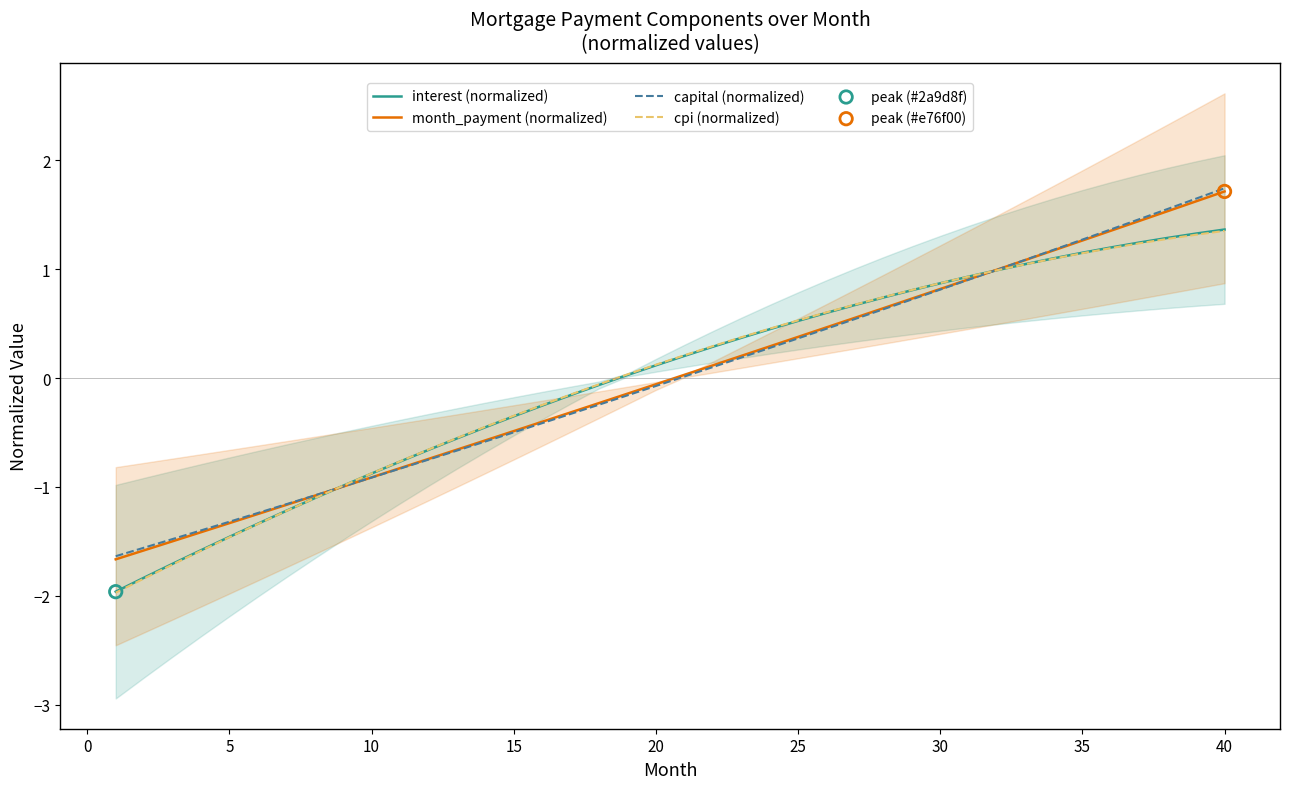

What is the highest value of the cpi (normalized) series?

1.4